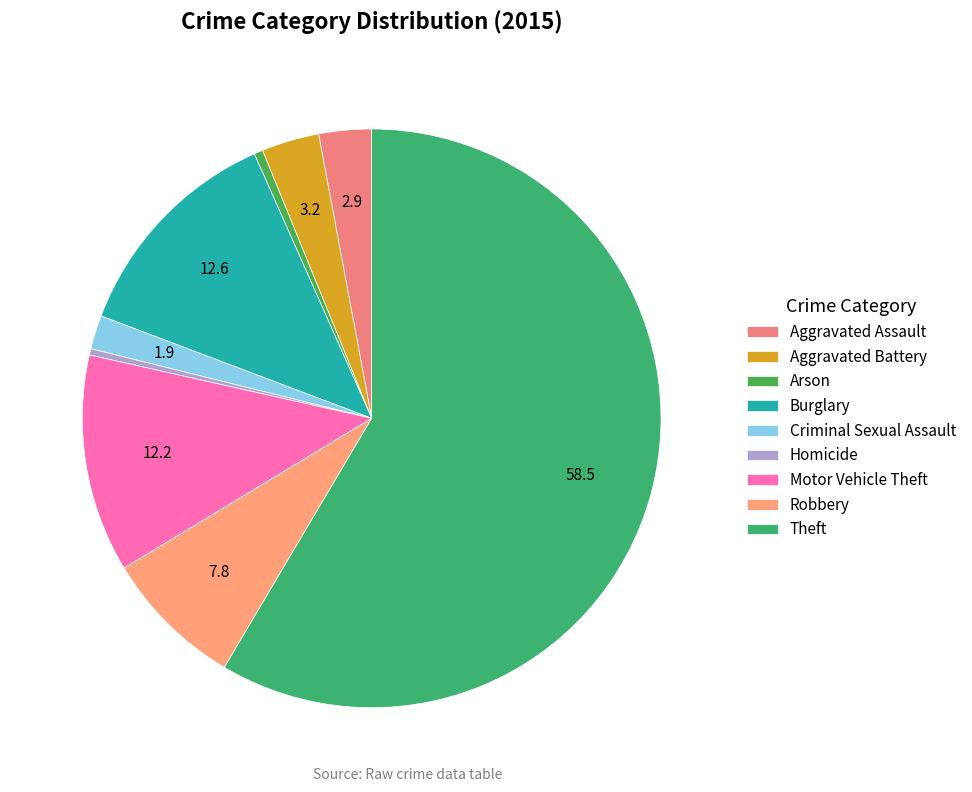

How many slices are in this pie chart?

9